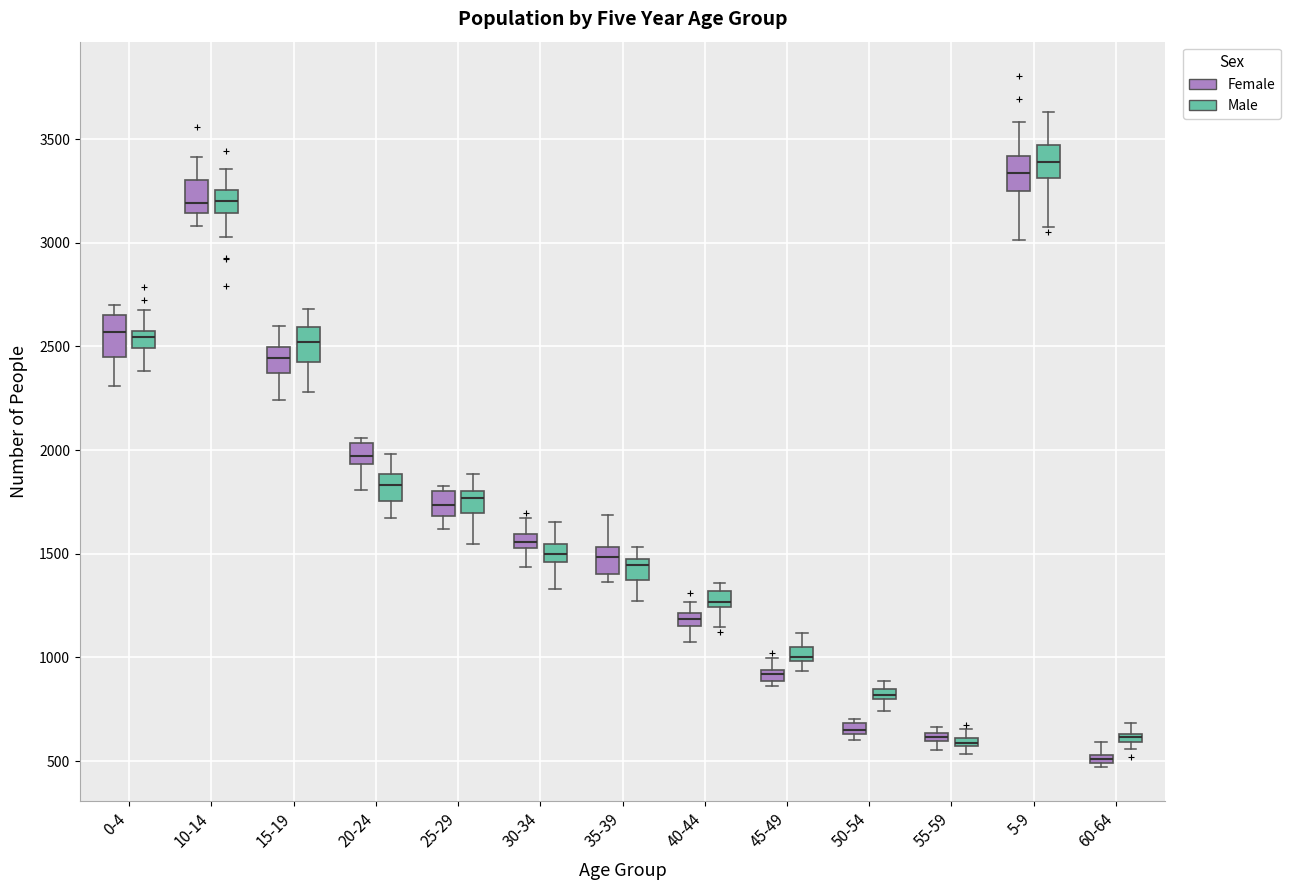

Which box has the highest median line?

5-9 (Male)